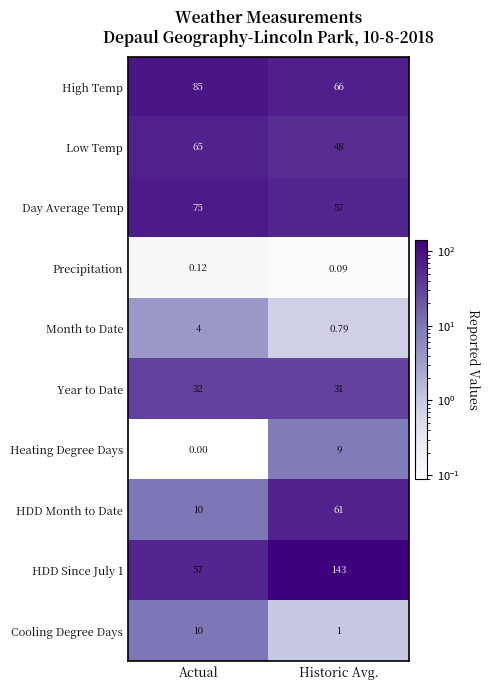

What is the spread (max minus min) of values at Actual?

84.9